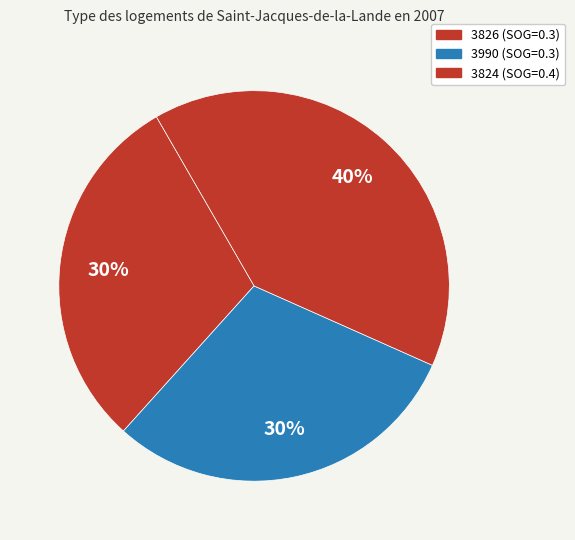

To the nearest percent, what is the average slice percentage?

33%